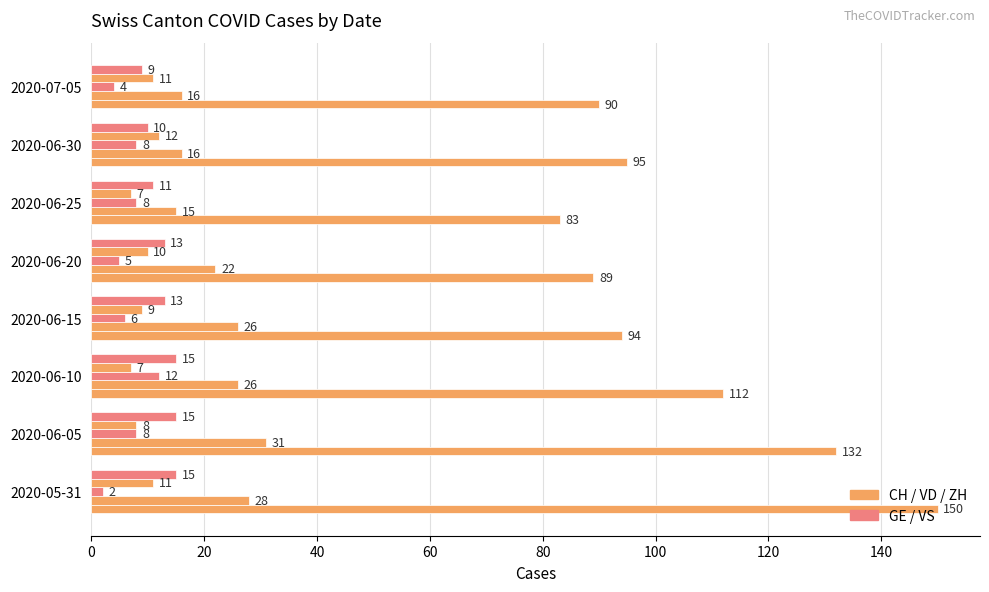

How many categories are shown in the chart?

8